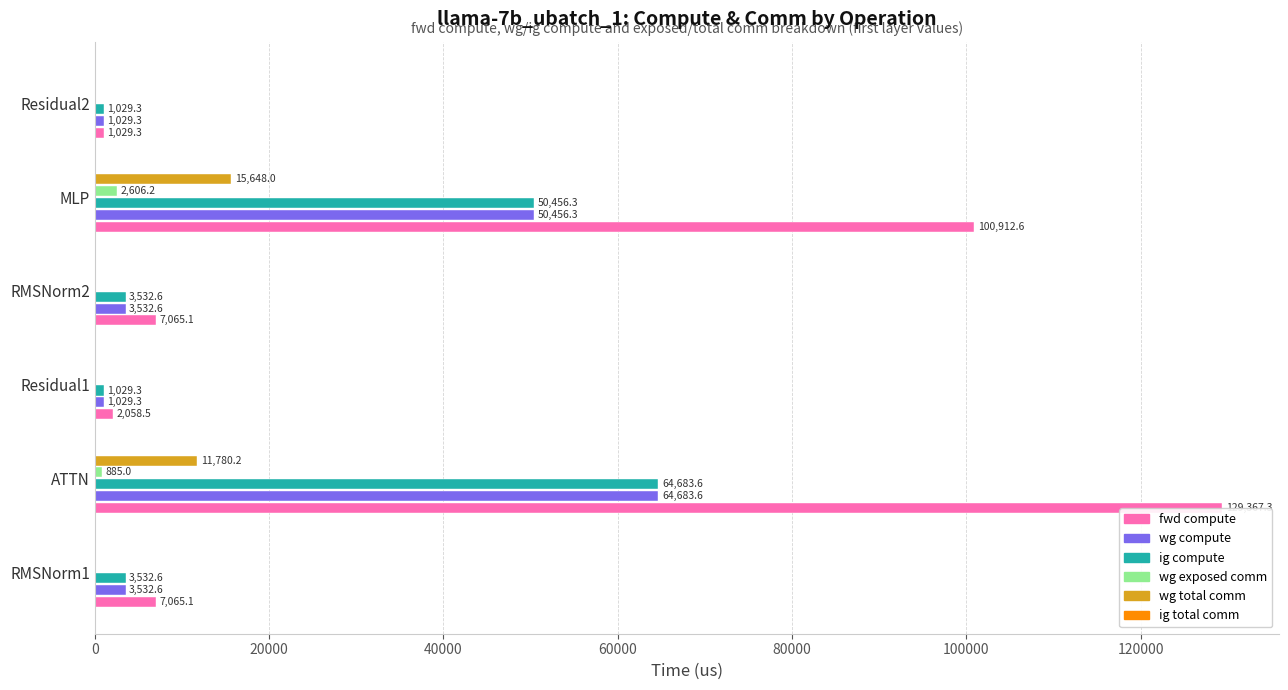

At which category is the sum across all series the highest?

ATTN